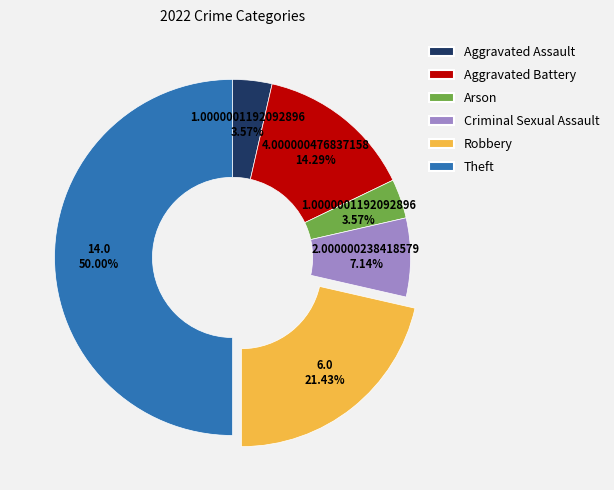

Does Robbery represent more than half of the total?

No